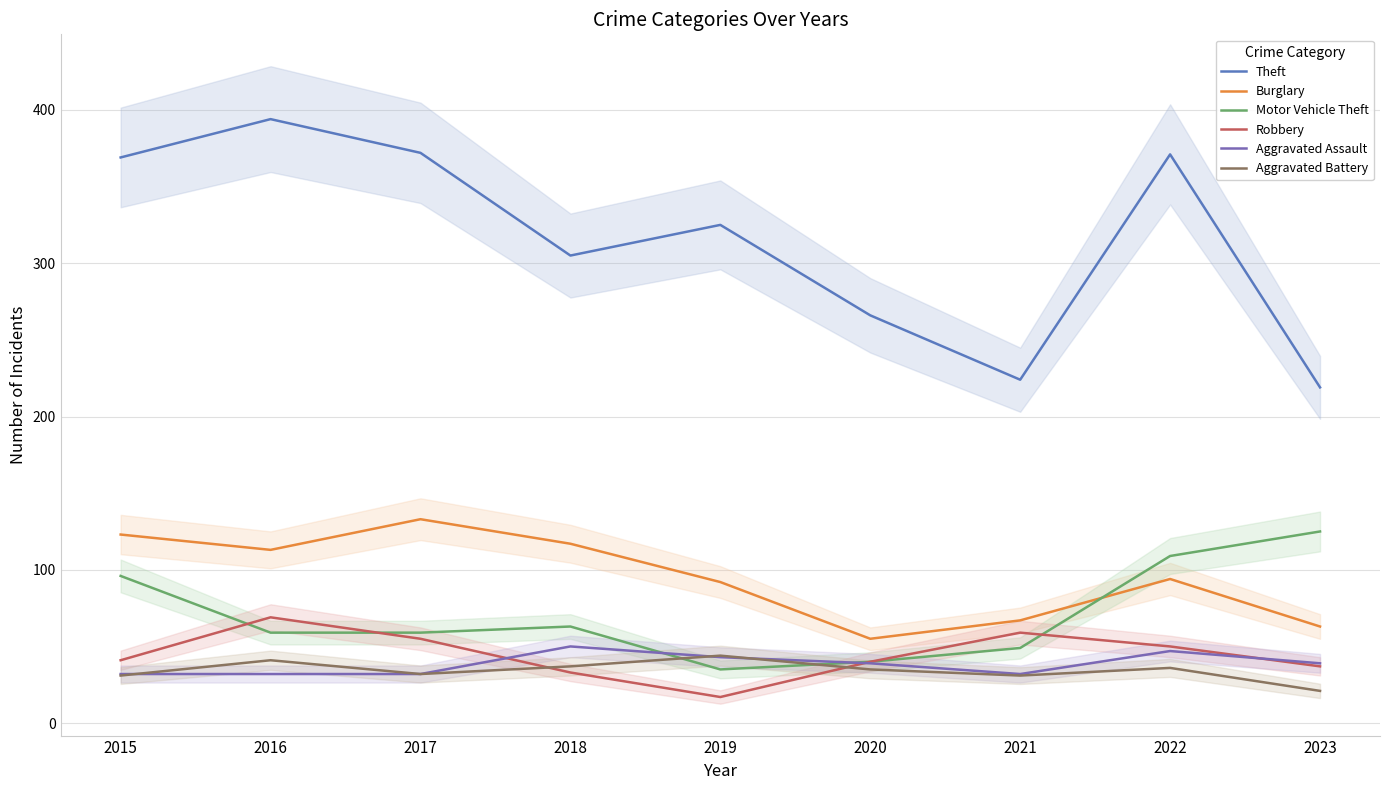

Rank the series at 2022 from highest to lowest value.

Theft, Motor Vehicle Theft, Burglary, Robbery, Aggravated Assault, Aggravated Battery